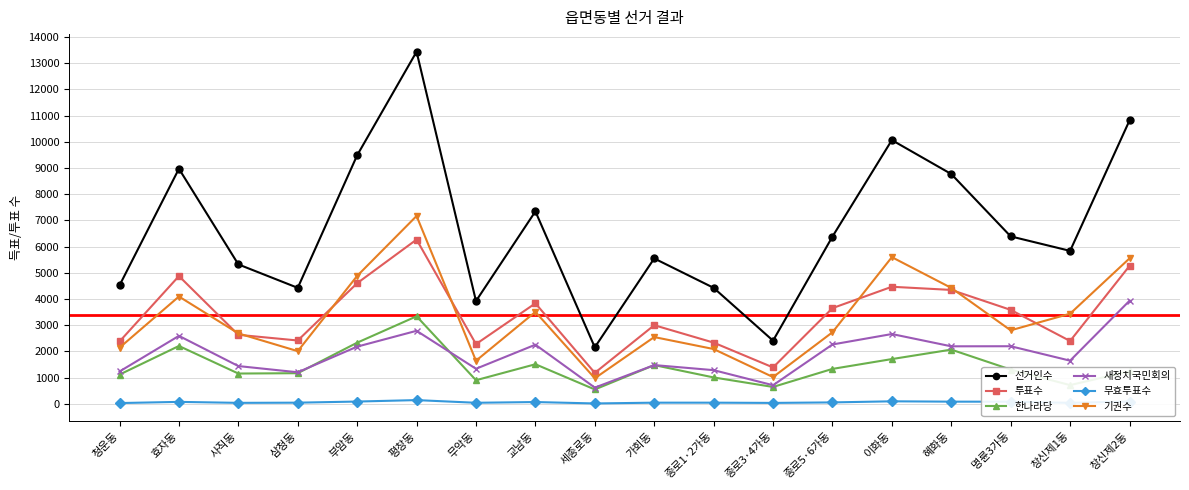

What is the difference between the second highest and second lowest values in the 한나라당 series?

1690